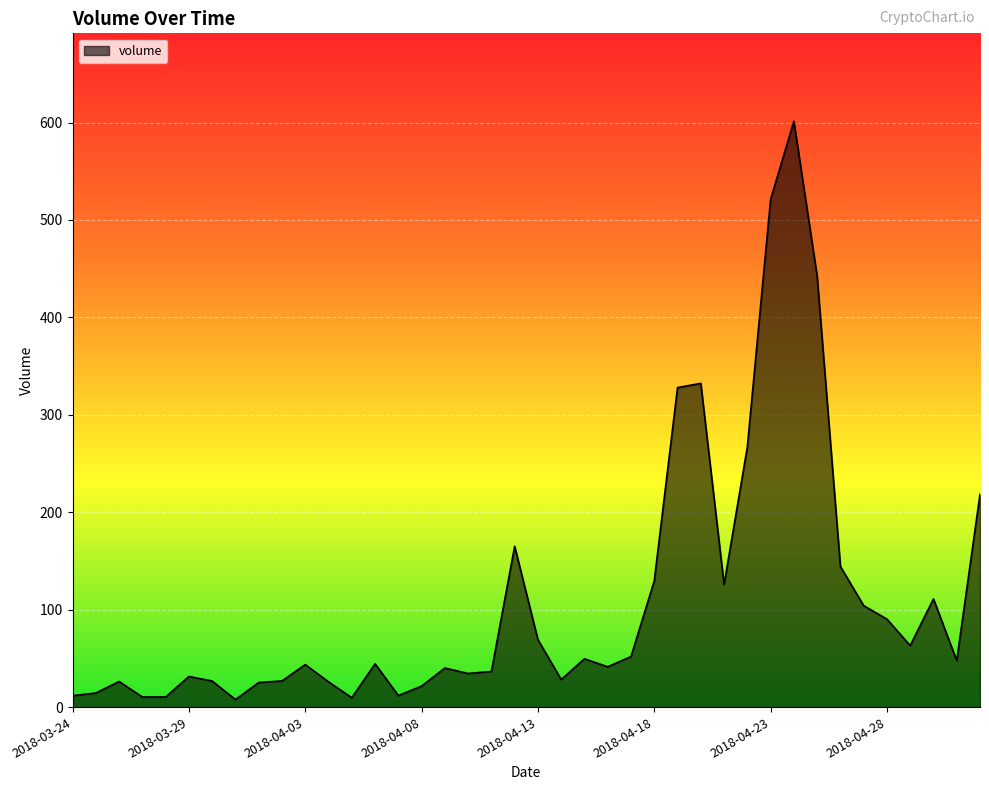

What is the difference between the maximum and minimum values?

593.6